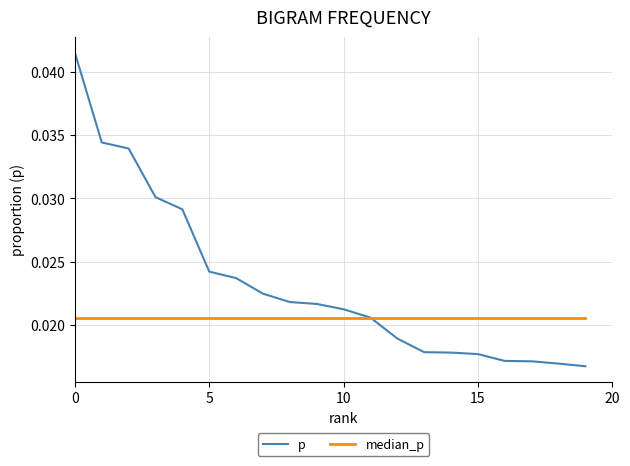

Which series has the largest total across all categories?

p